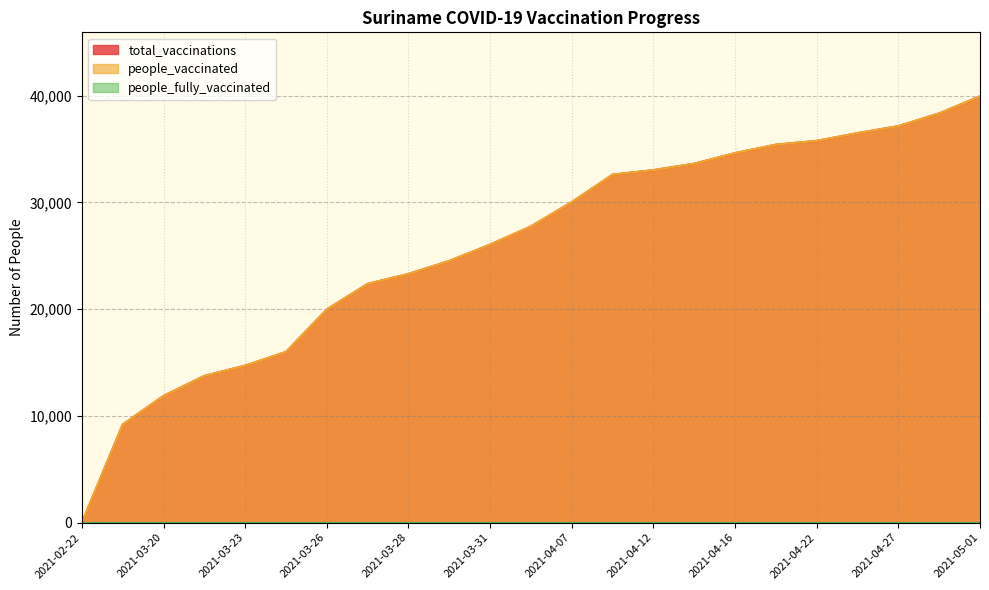

Is it true that people_vaccinated equals 33385 at 2021-03-27?

False